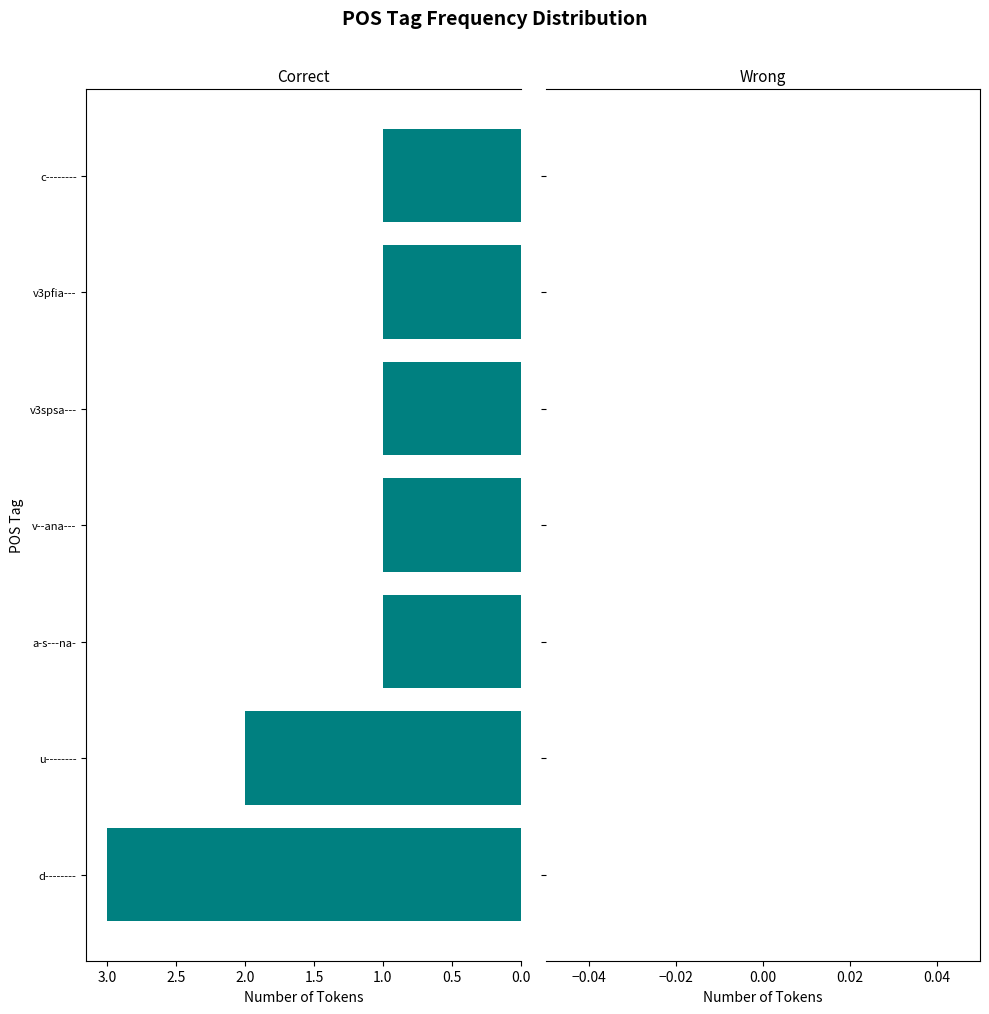

The chart shows a value of 1 at v3spsa---. True or false?

True